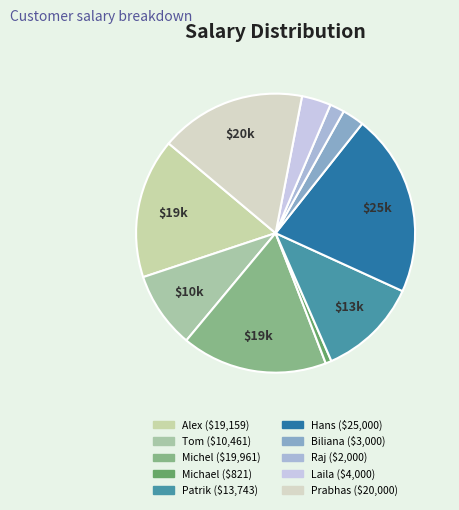

To the nearest percent, what percentage of the pie is Hans?

21%